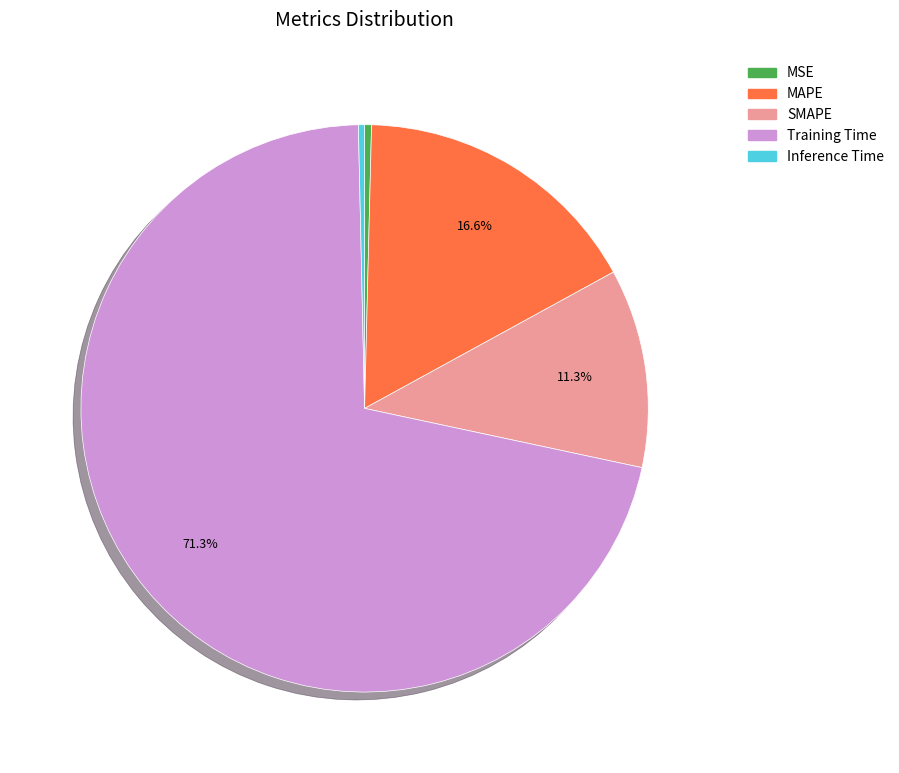

What portion of the pie excludes Training Time?

28.7%